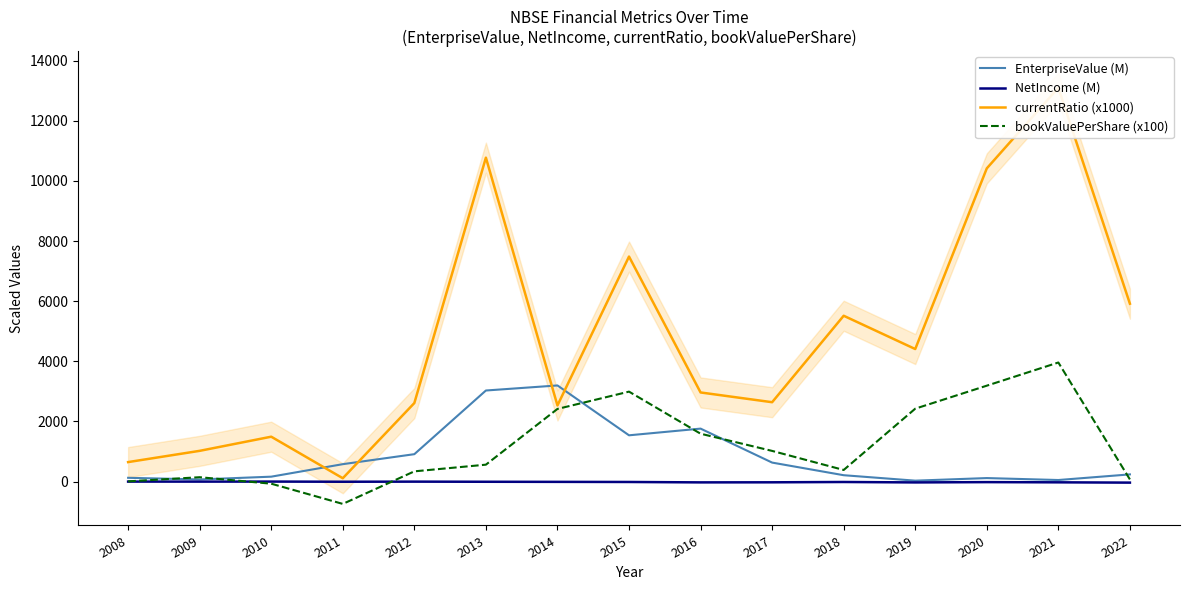

Does the chart have visible grid lines?

No